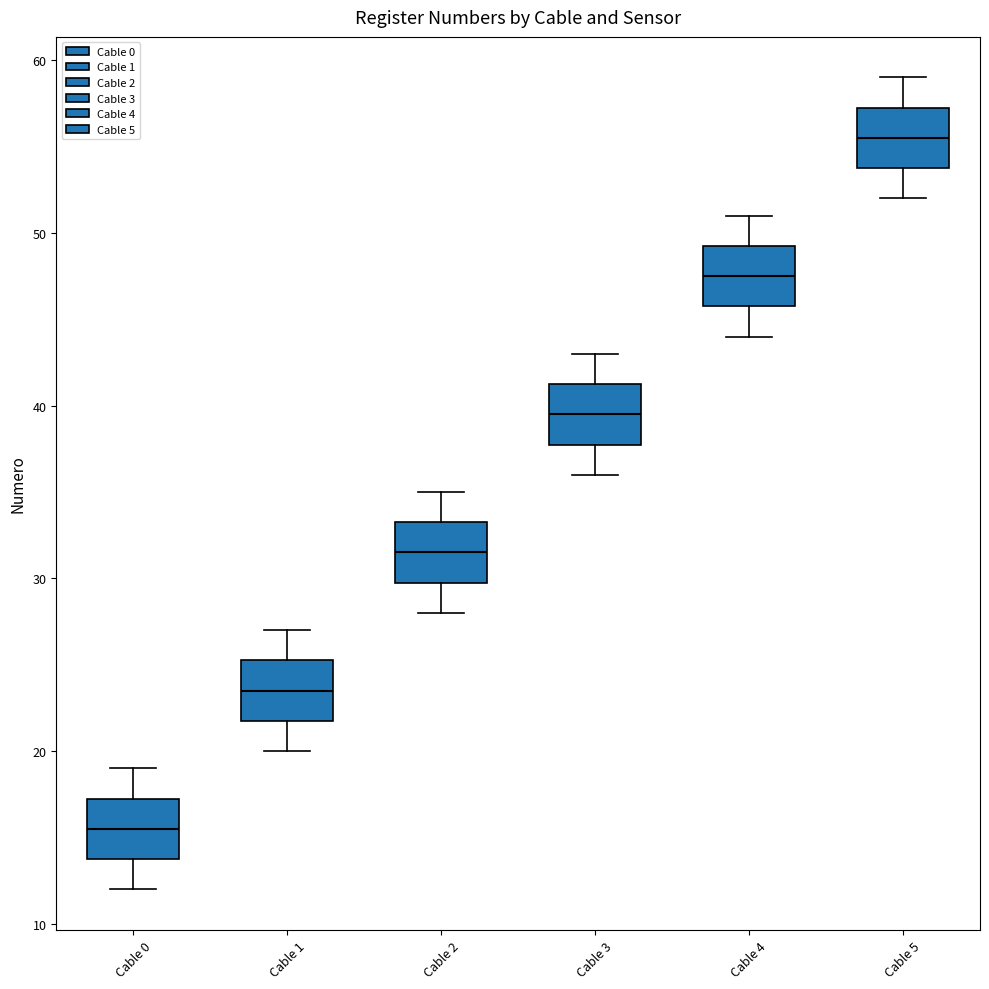

Reading left to right, transcribe this box plot: for each box, give where its median line is, the range the box spans, and where its two whiskers end, as read against the y-axis. The values are not printed on the chart, so give them approximately, as read against the axis.

Cable 0: median 16, box 14 to 17, whiskers 12 to 19
Cable 1: median 24, box 22 to 25, whiskers 20 to 27
Cable 2: median 32, box 30 to 33, whiskers 28 to 35
Cable 3: median 40, box 38 to 41, whiskers 36 to 43
Cable 4: median 48, box 46 to 49, whiskers 44 to 51
Cable 5: median 56, box 54 to 57, whiskers 52 to 59